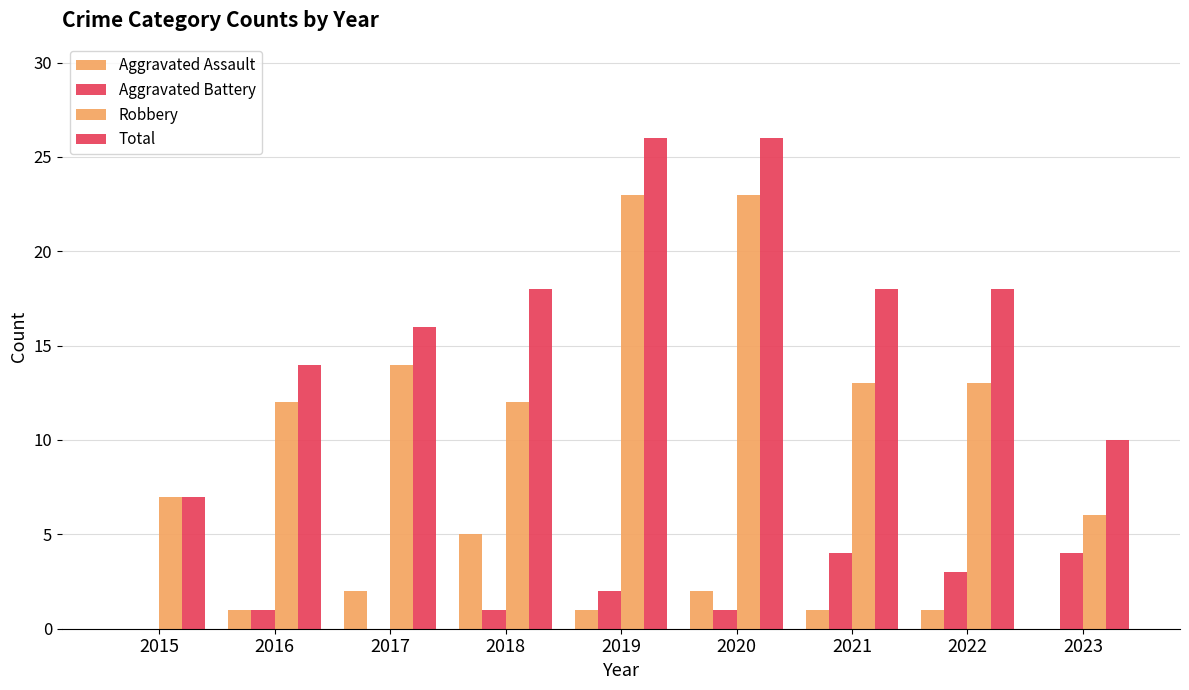

What is the average value of the Total series?

17